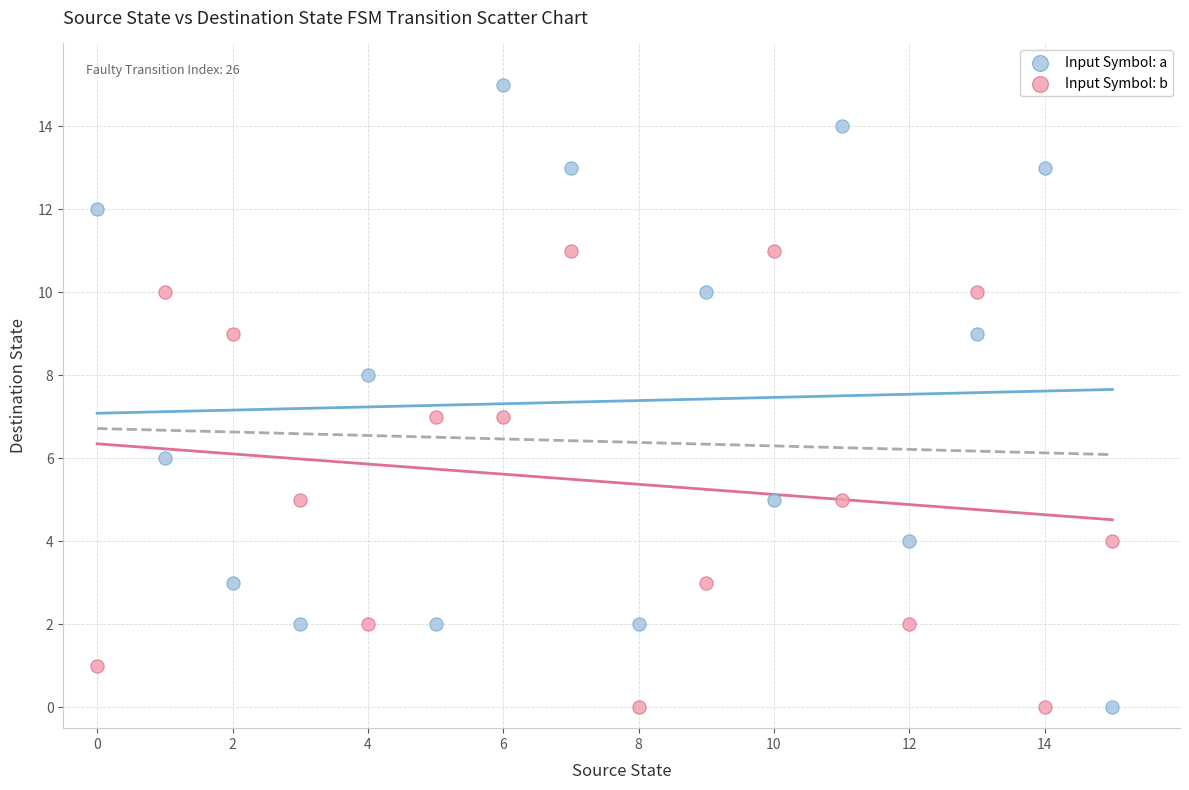

Which series has the largest Y range (max minus min)?

Input Symbol: a